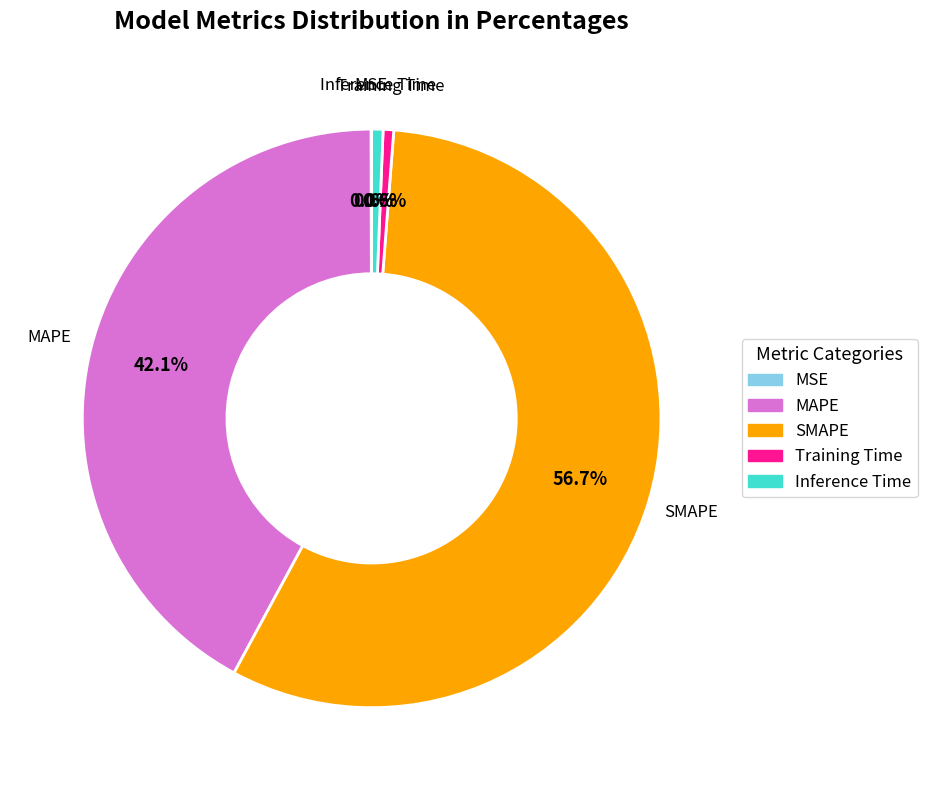

Which slice is the largest?

SMAPE